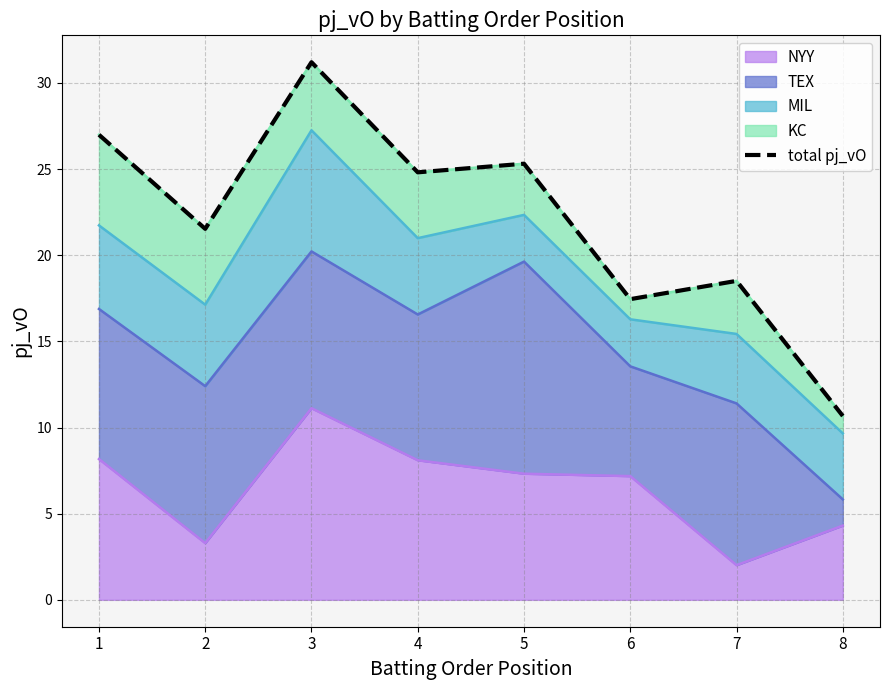

Is it true that the value at 7 is 11.8?

False